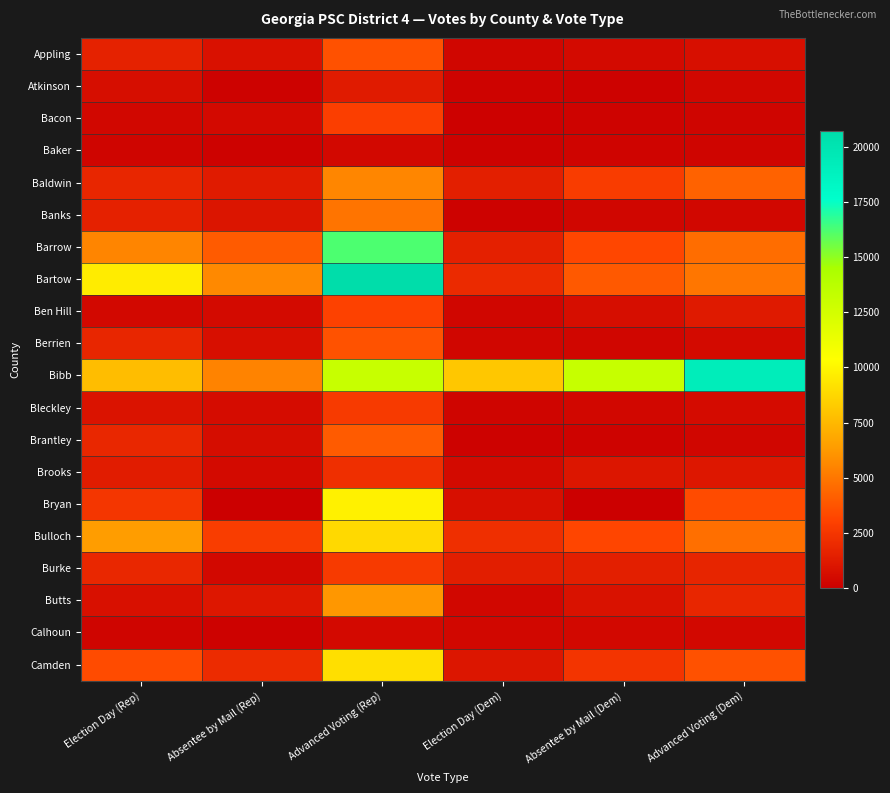

What is the difference between the highest and lowest values at Election Day (Dem)?

8020